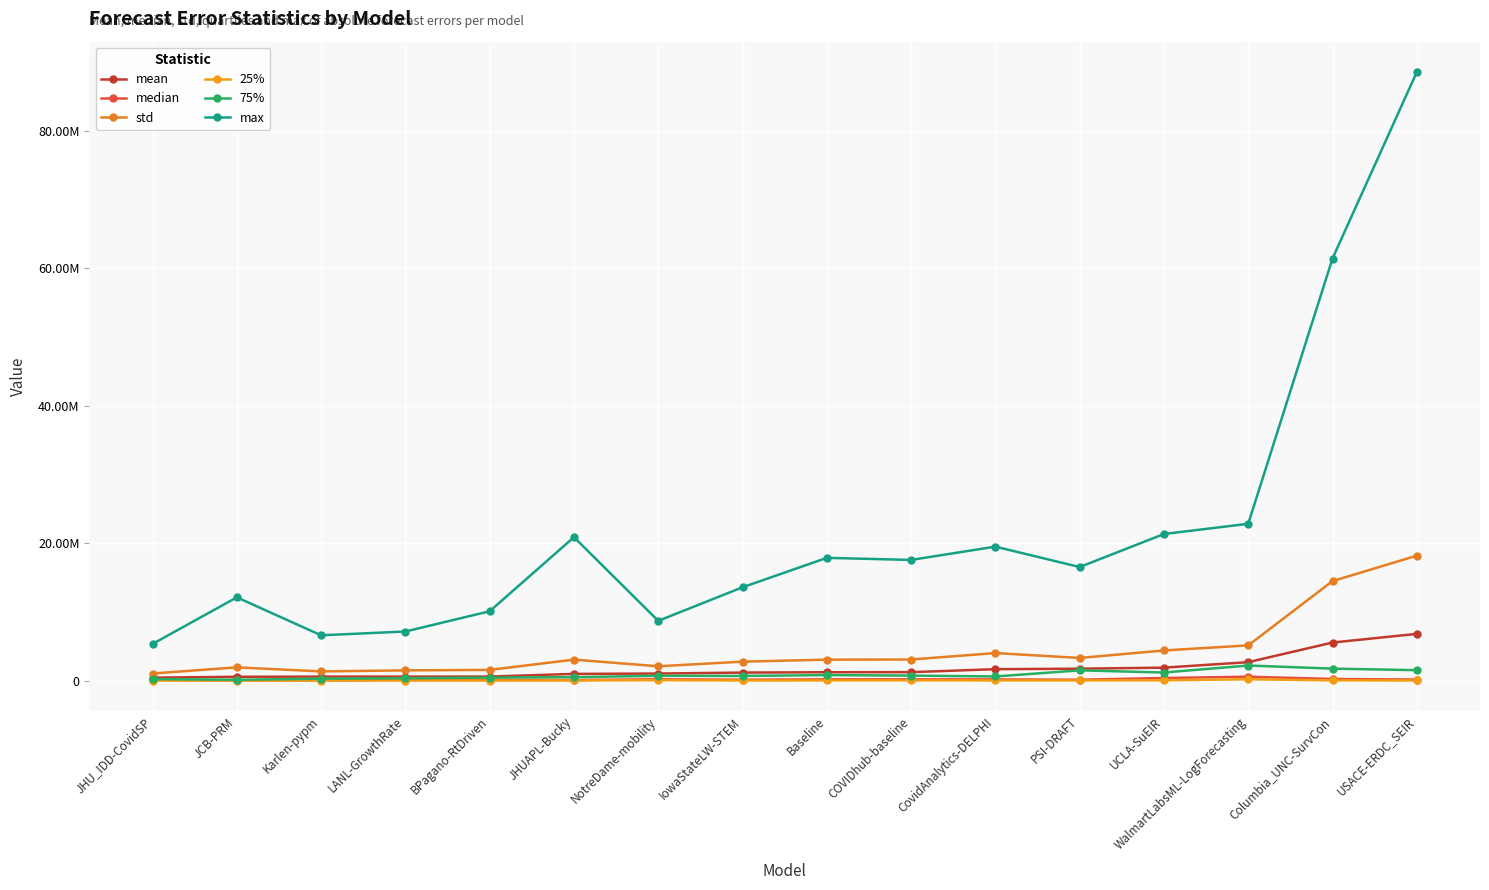

At which category is the sum across all series the highest?

USACE-ERDC_SEIR